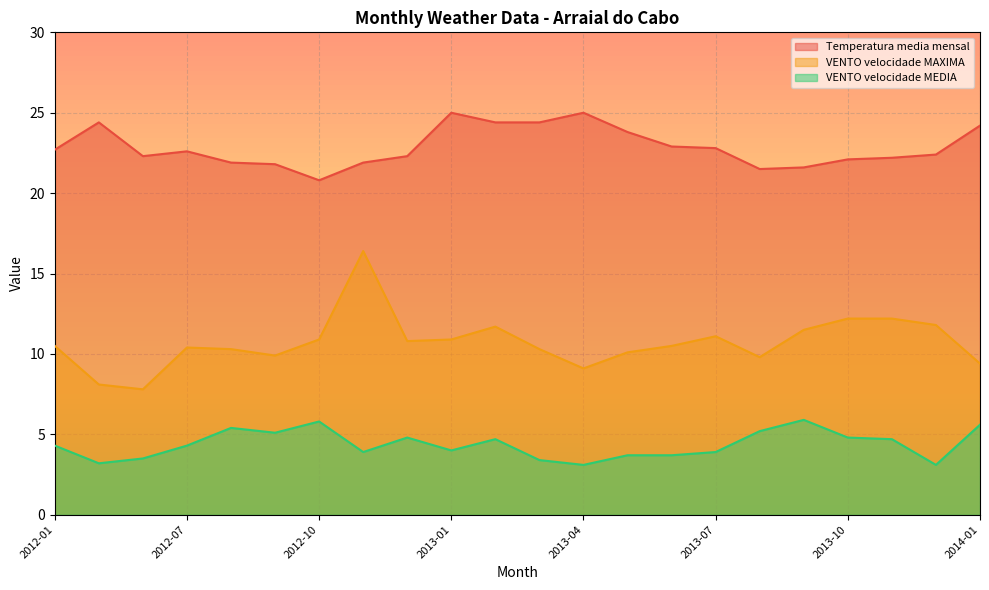

What is the difference between the second highest and second lowest values in the VENTO_velocidade_MAXIMA series?

4.1